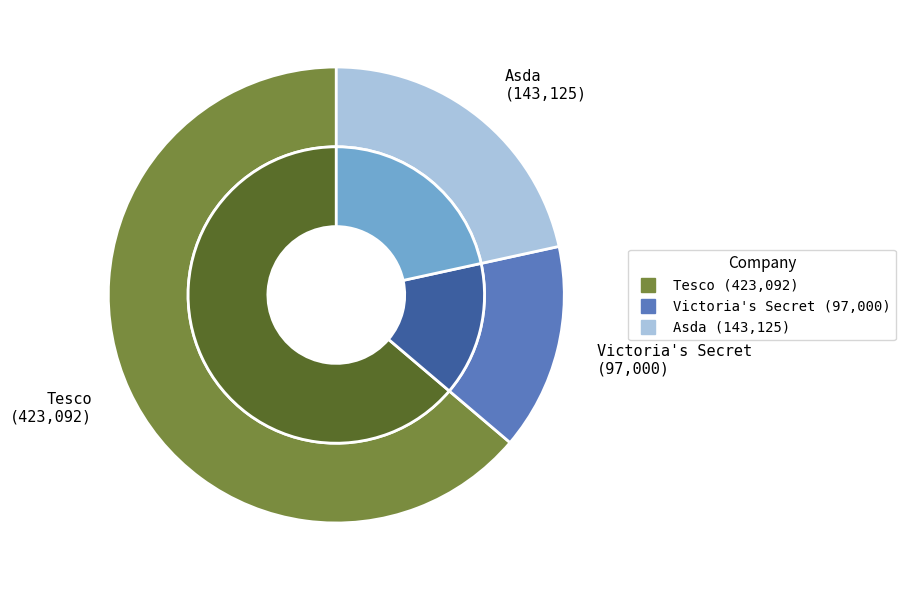

To the nearest percent, what is the combined percentage of Asda and Tesco?

85%